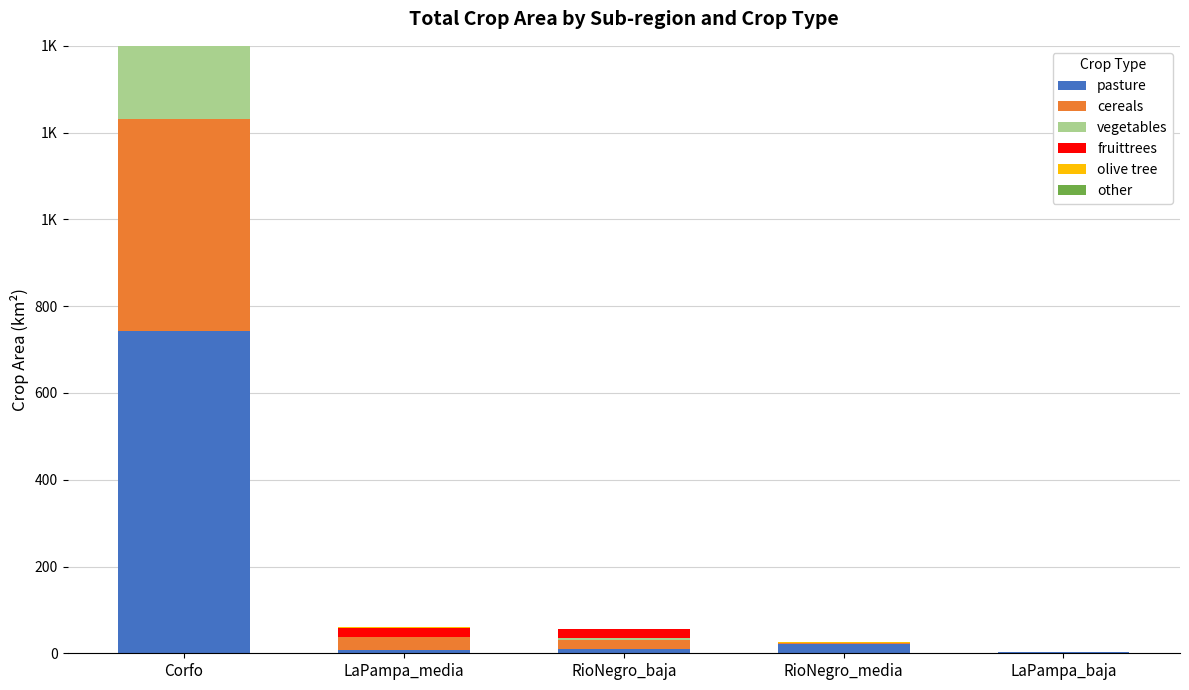

Rank the categories by fruittrees value from highest to lowest.

LaPampa_media, RioNegro_baja, RioNegro_media, Corfo, LaPampa_baja